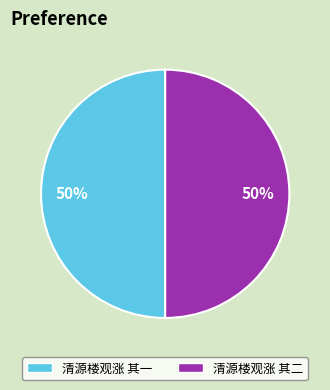

Count the number of slices in the pie.

2